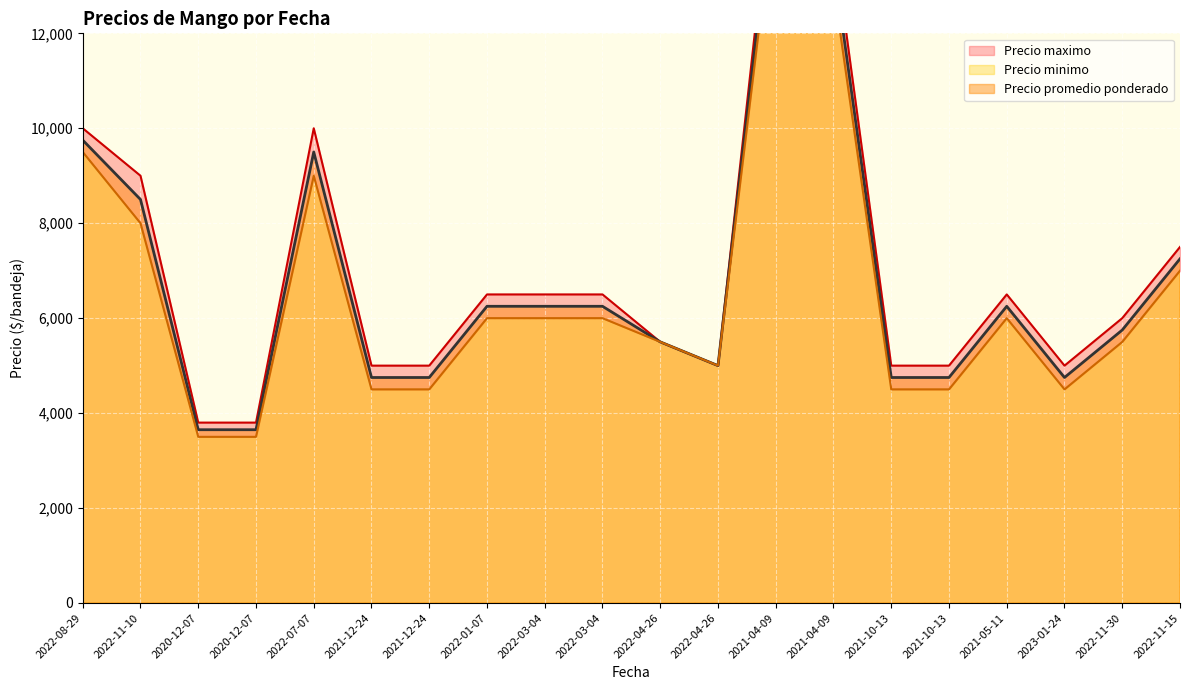

At which label is Precio maximo closest to 9900?

2022-08-29